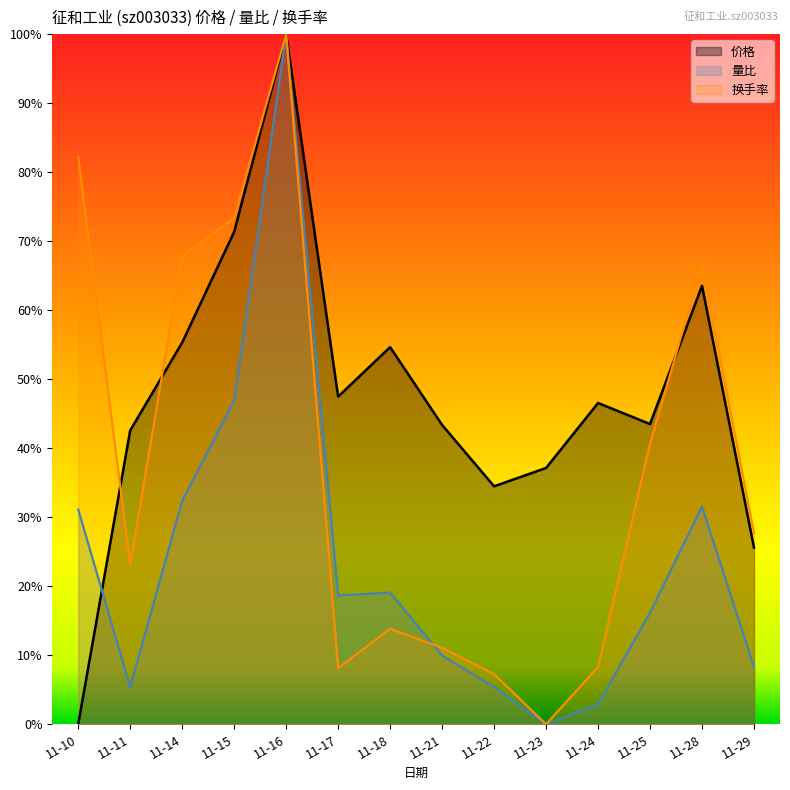

Rank the categories by 价格 value from highest to lowest.

11-16, 11-15, 11-28, 11-14, 11-18, 11-17, 11-24, 11-25, 11-21, 11-11, 11-23, 11-22, 11-29, 11-10